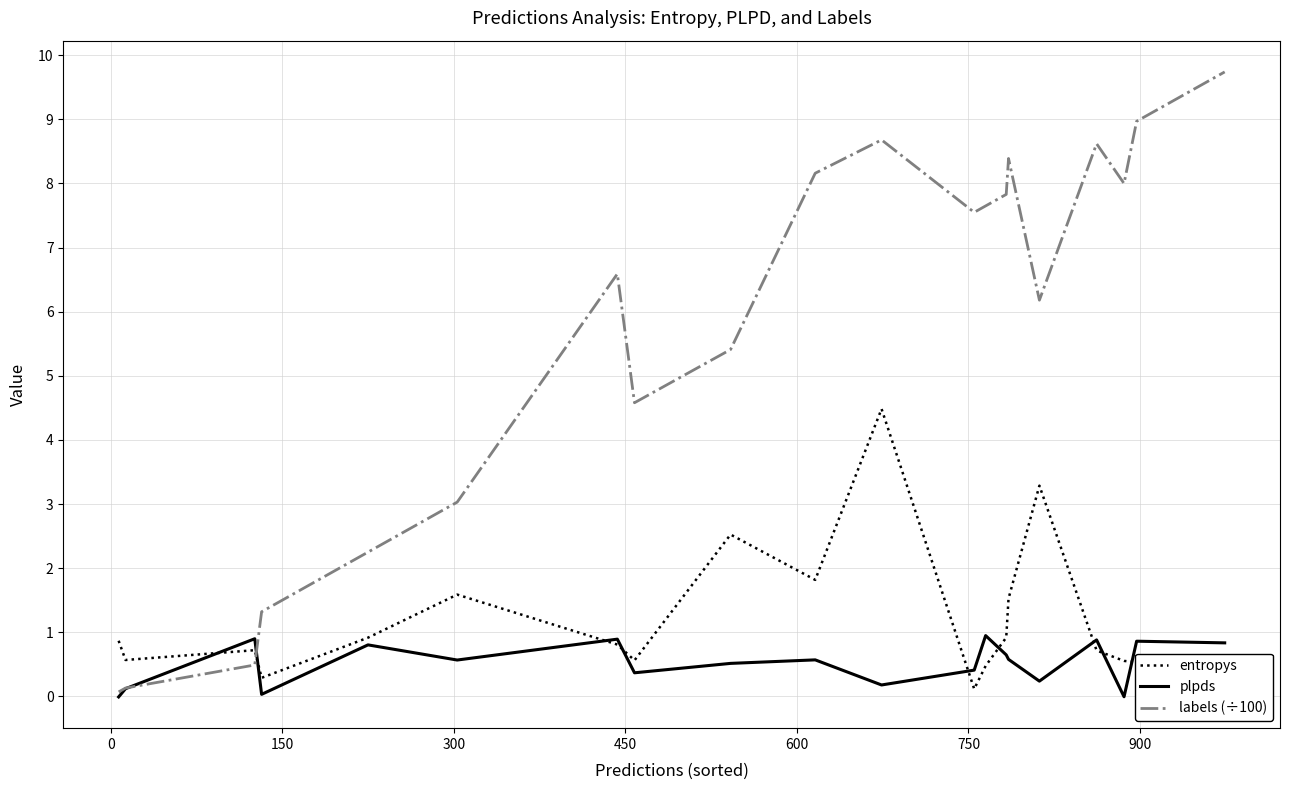

Which series has the largest total across all categories?

labels (÷100)